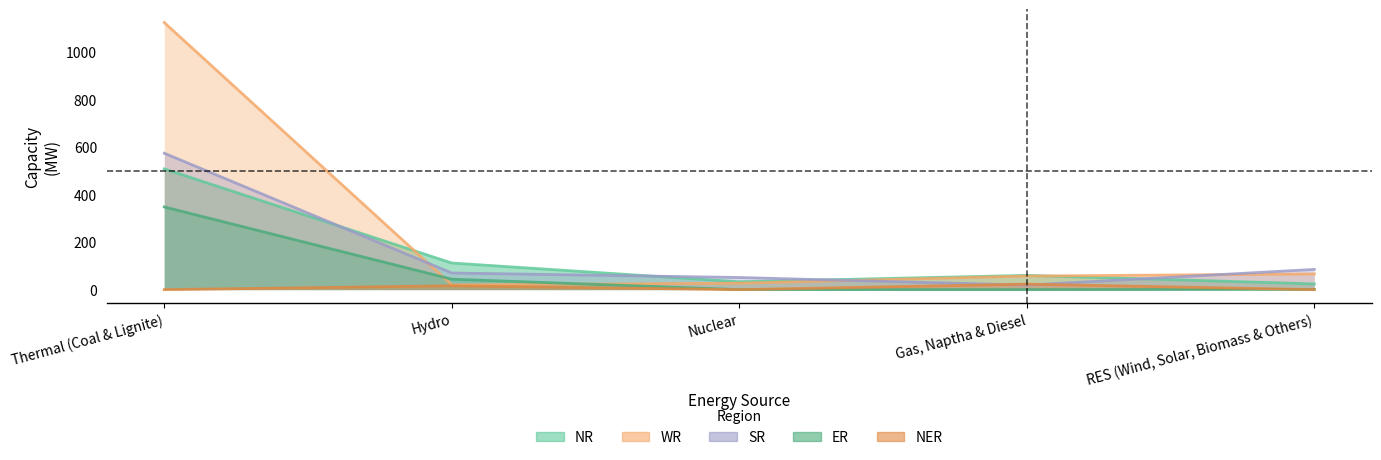

Where is the first local minimum for SR?

Gas, Naptha & Diesel